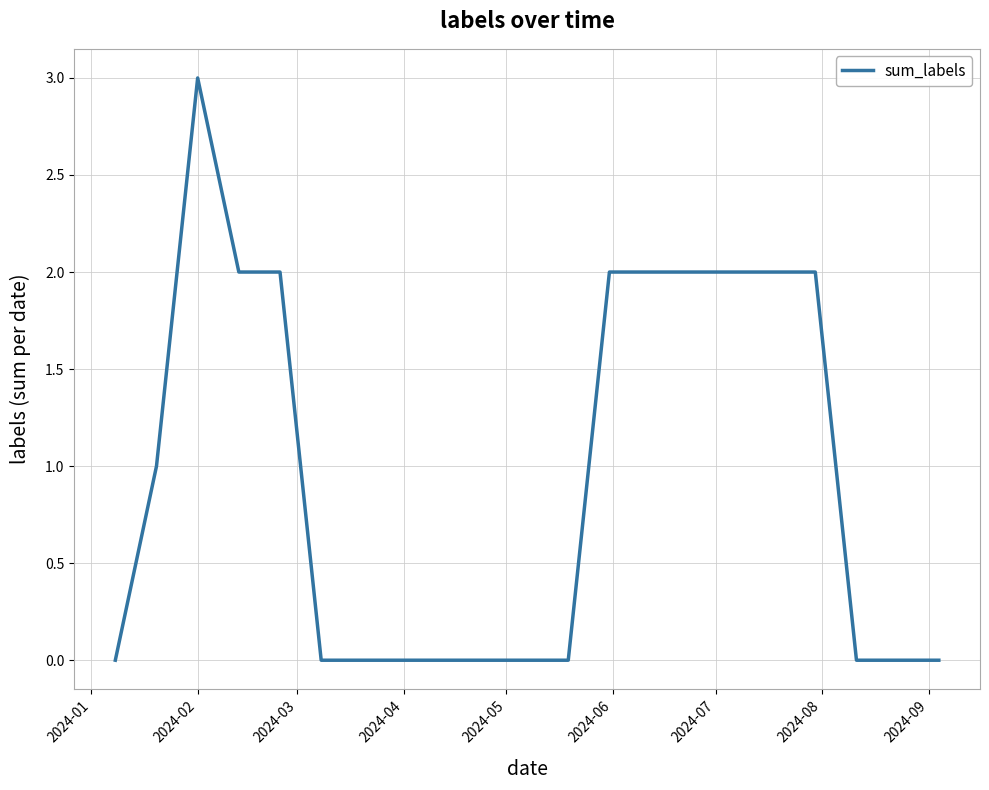

What is the average value?

1